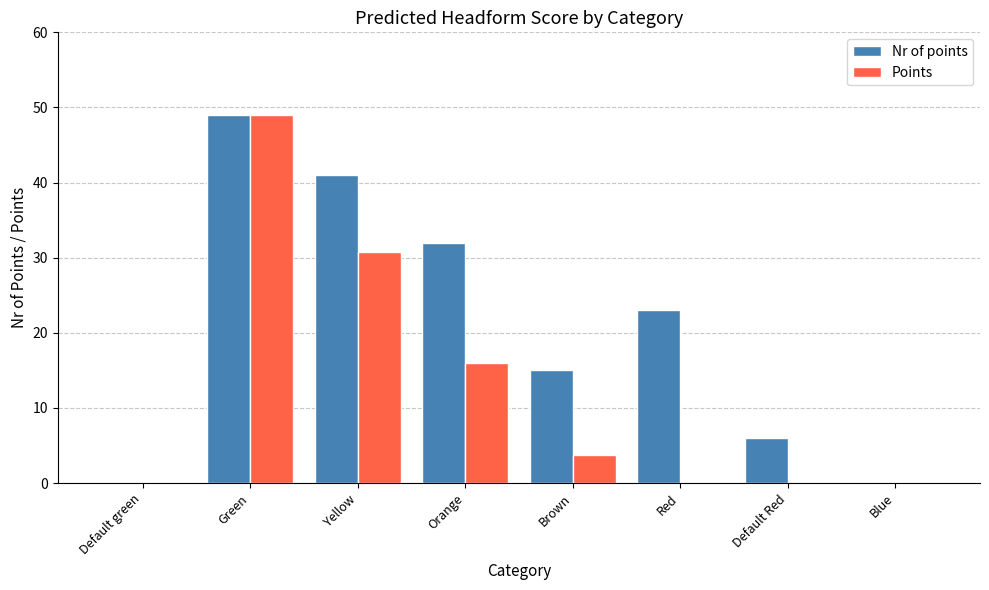

What is the sum of all Points values?

99.5